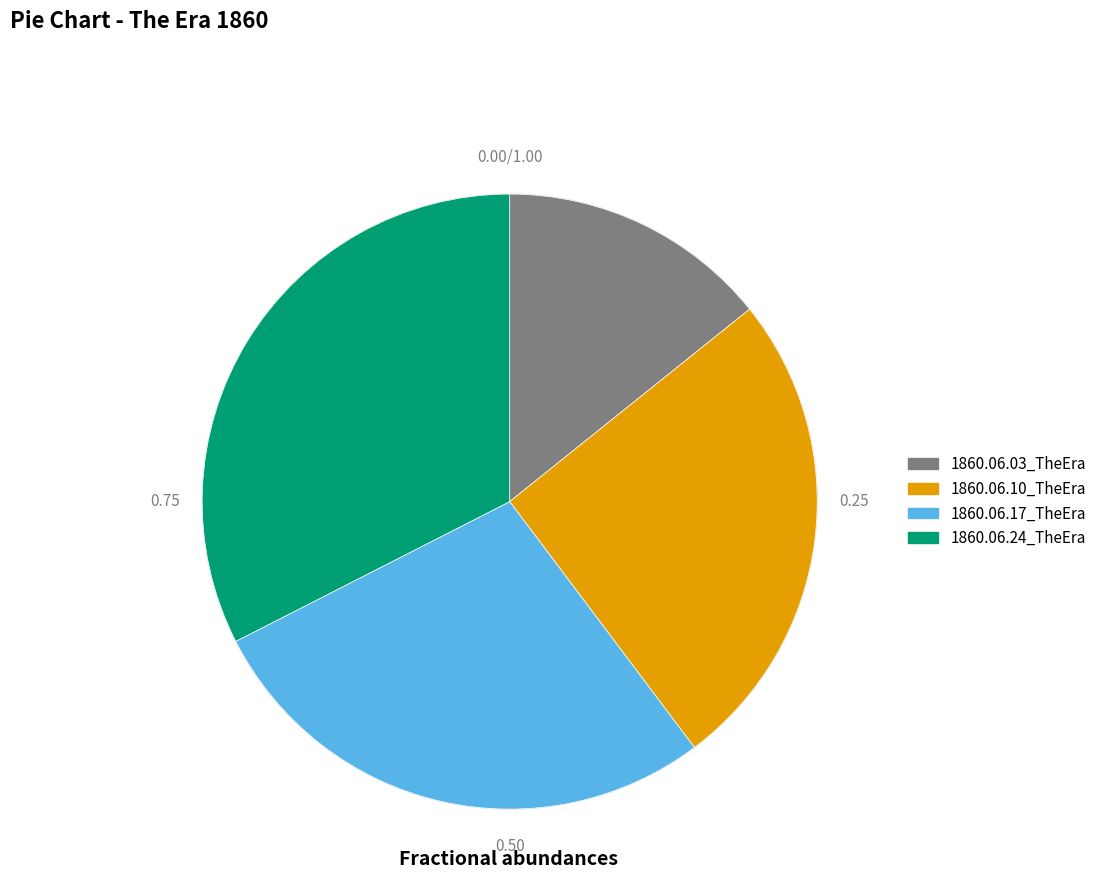

Which has a higher value, 1860.06.24_TheEra or 1860.06.17_TheEra?

1860.06.24_TheEra